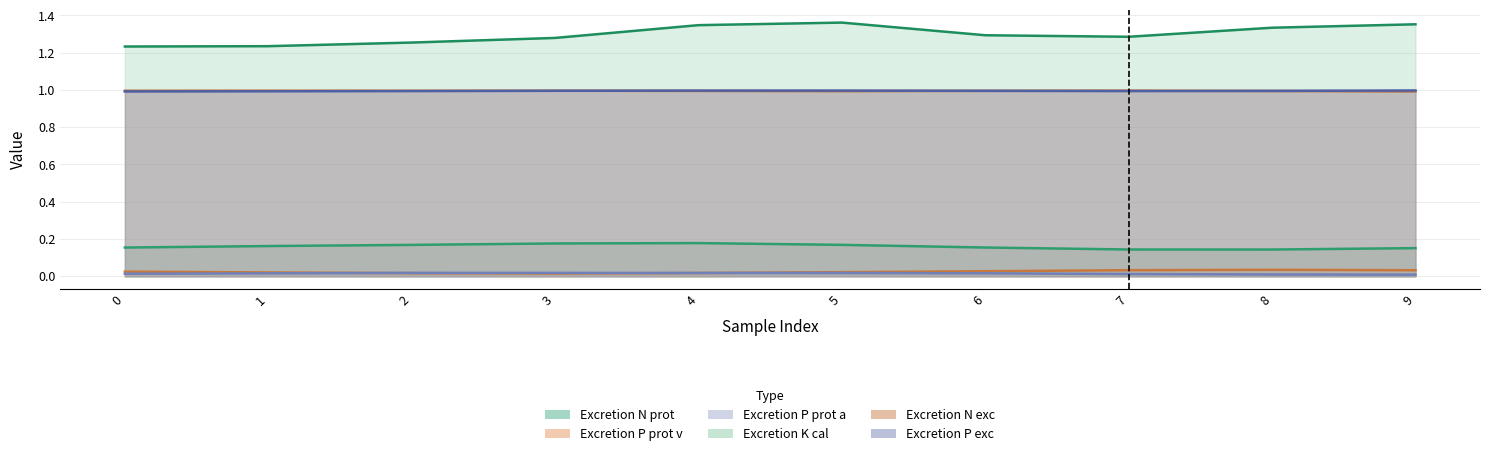

Is the value of Excretion N prot [fraction] at 2 greater than the value of Excretion N exc [fraction of intake] at 9?

No